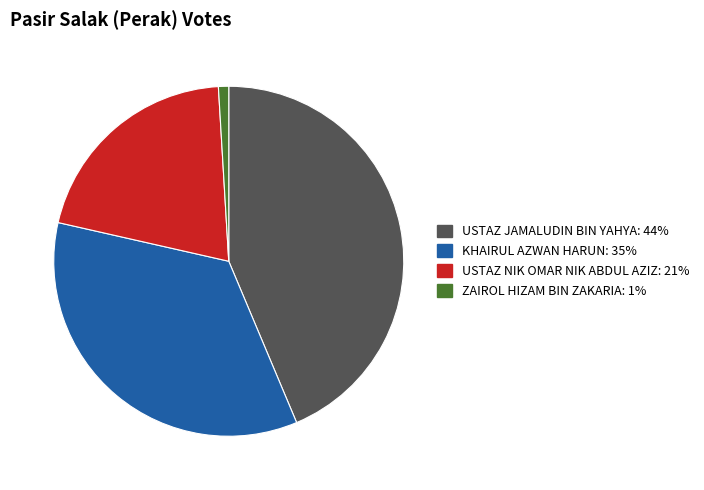

Combined, do USTAZ NIK OMAR NIK ABDUL AZIZ and USTAZ JAMALUDIN BIN YAHYA account for over 50%?

Yes